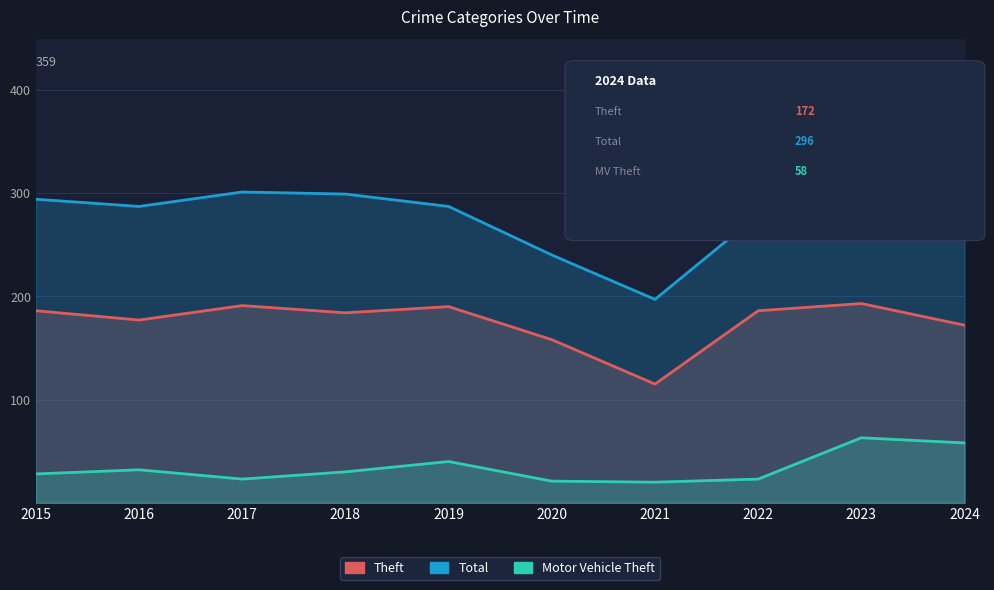

At which category is the sum across all series the highest?

2023